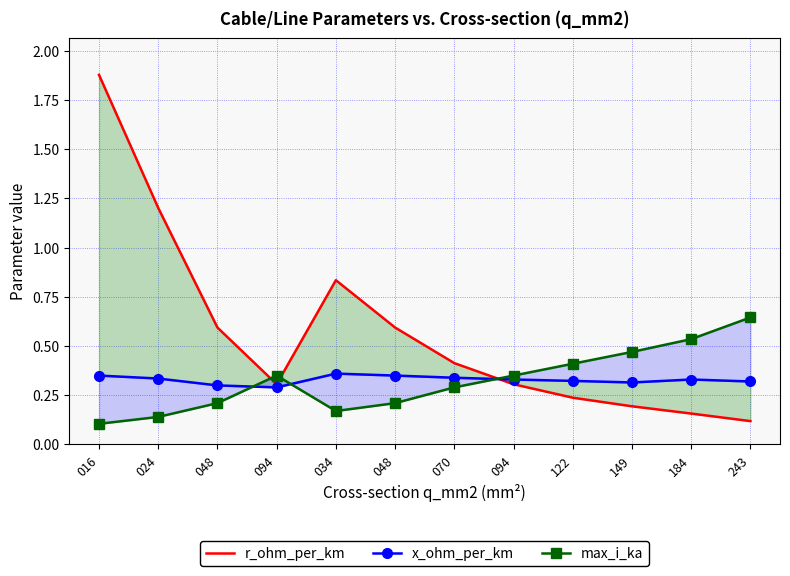

The max_i_ka series shows 0.5 at 184. True or false?

True